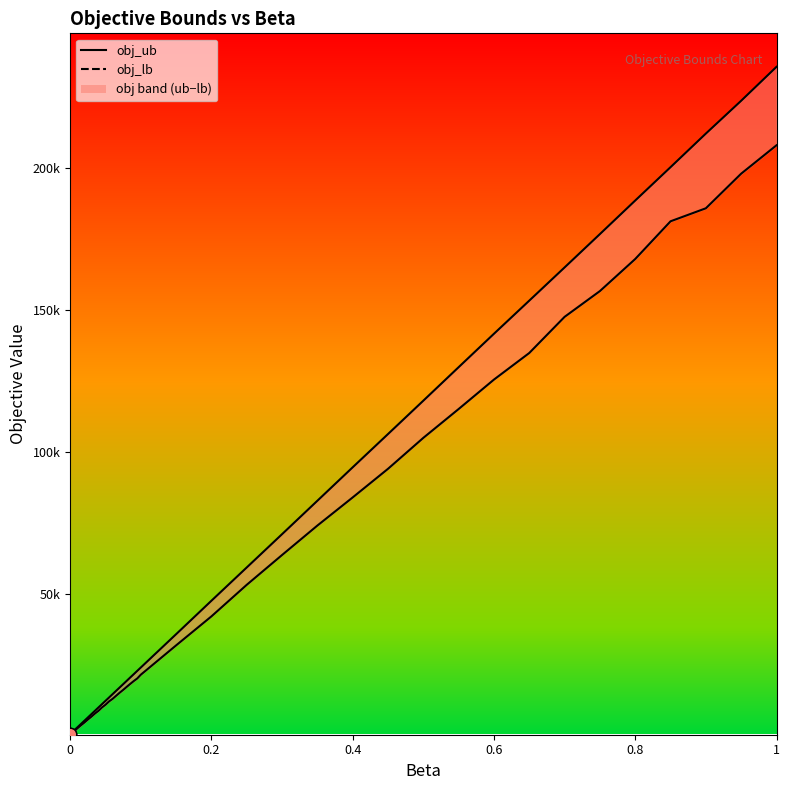

Which series contains the highest Y value?

obj_ub